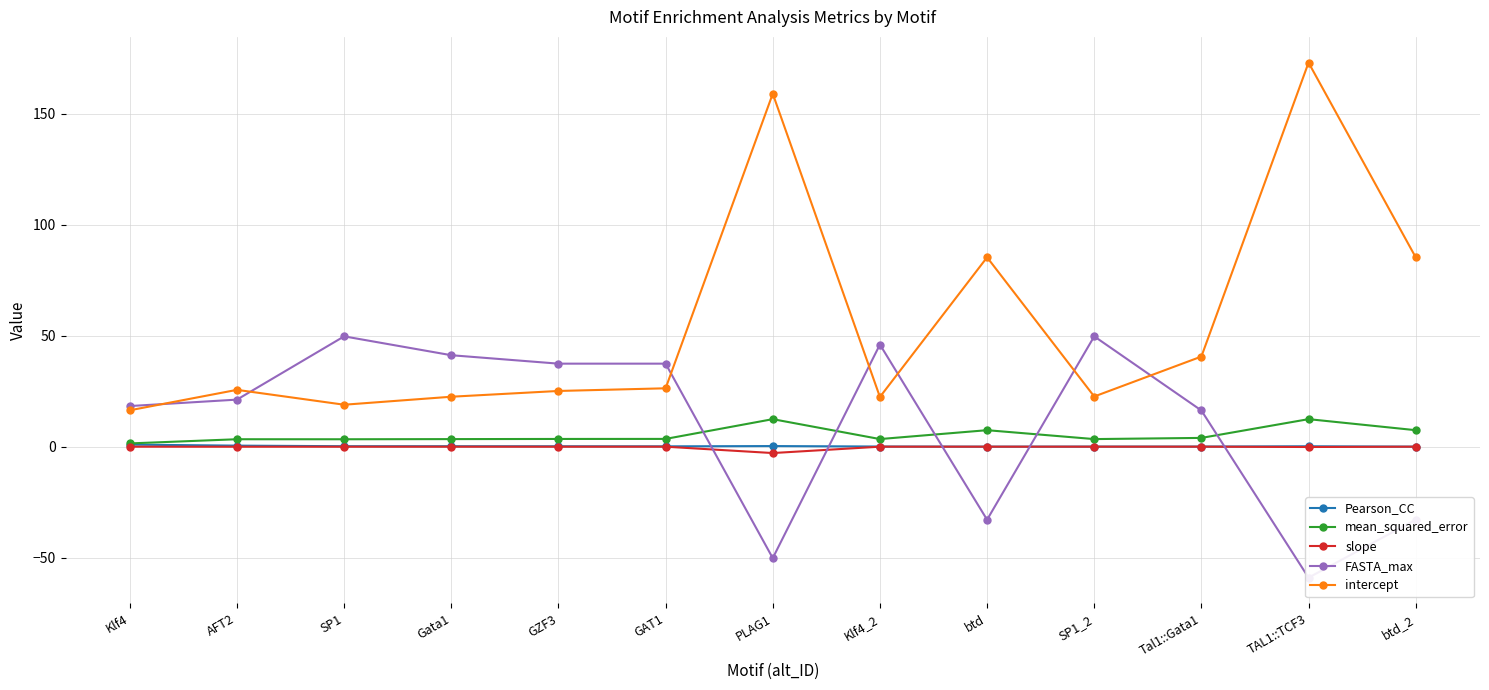

Is the value of Pearson_CC at GZF3 greater than the value of intercept at Gata1?

No